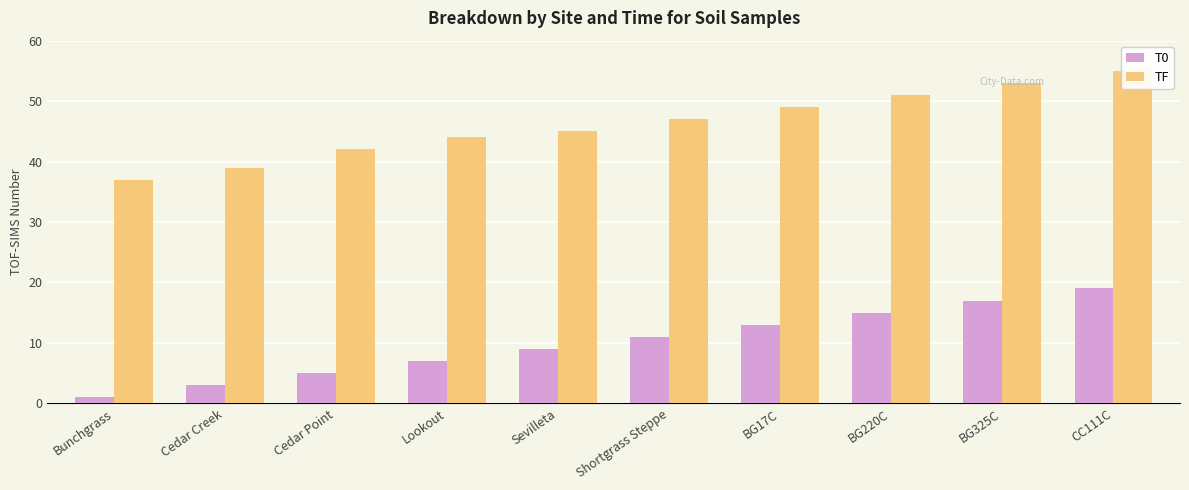

What is the label of the 6th bar from the left?

Shortgrass Steppe